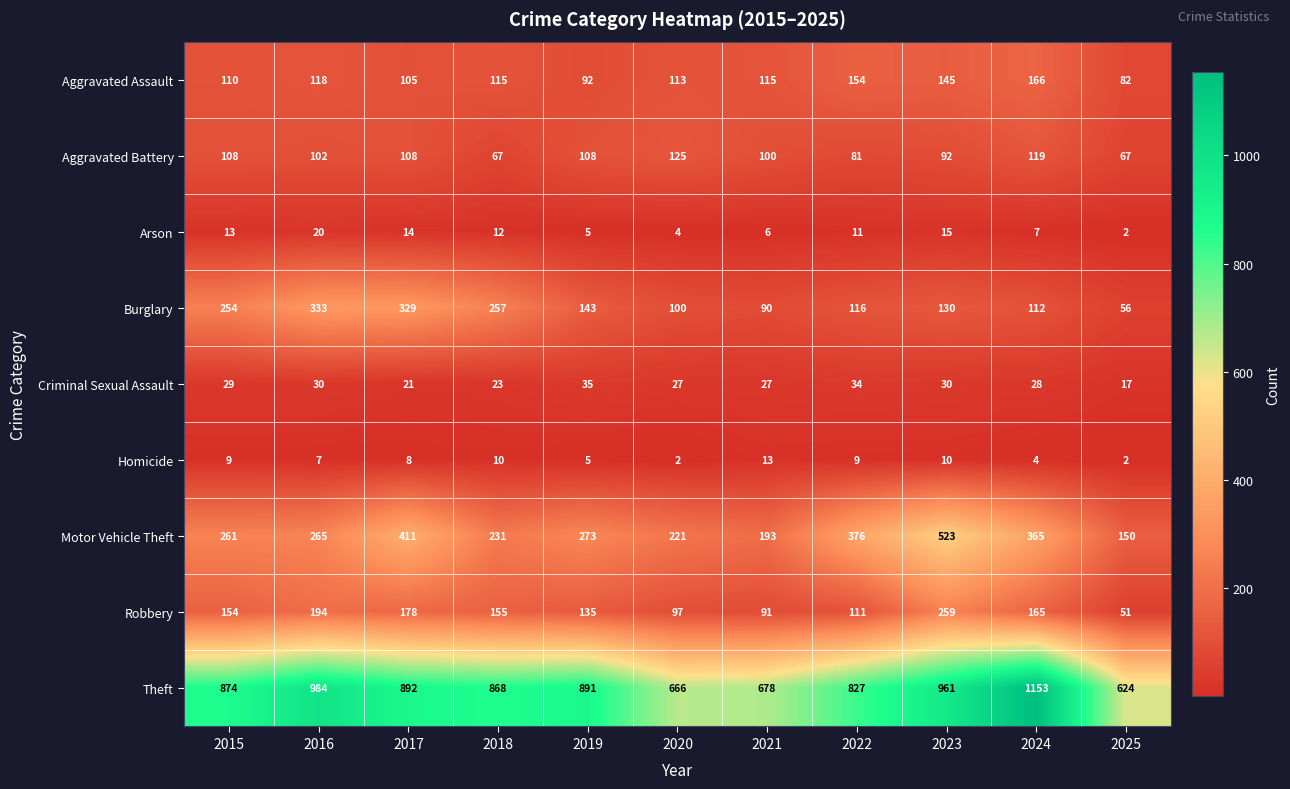

At which label is Theft closest to 888?

2019